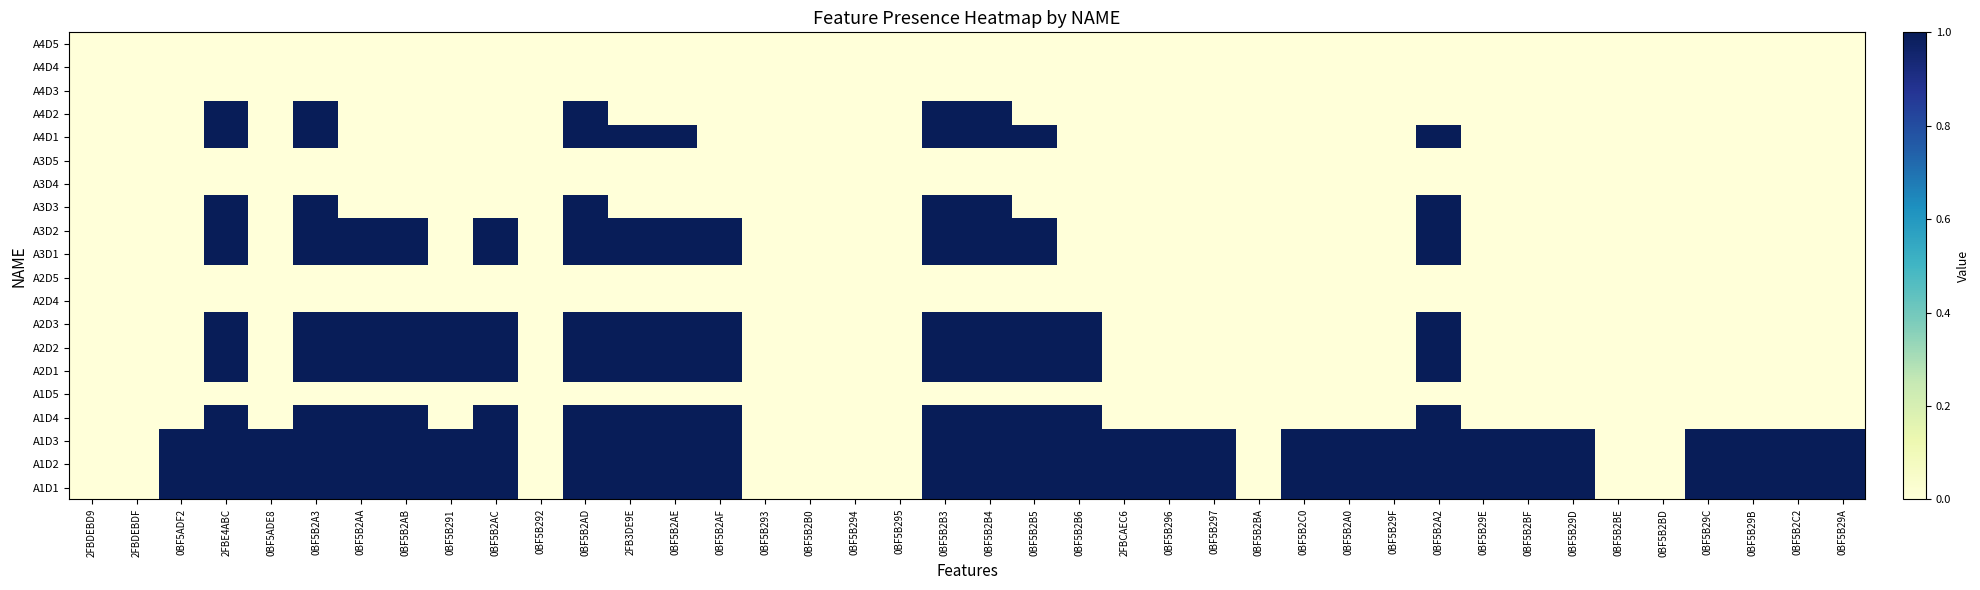

What is the total value across all series at 0BF5B2A2?

11